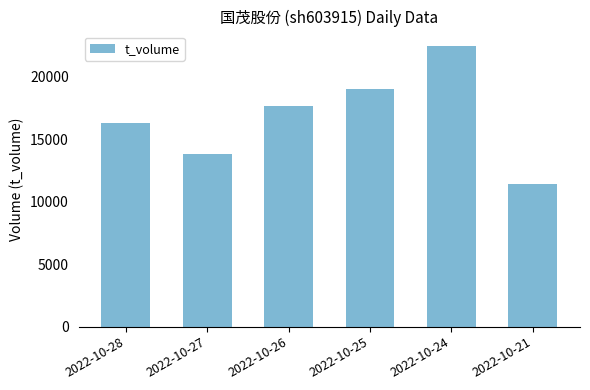

Count the values in the range 13791 to 19038.

4